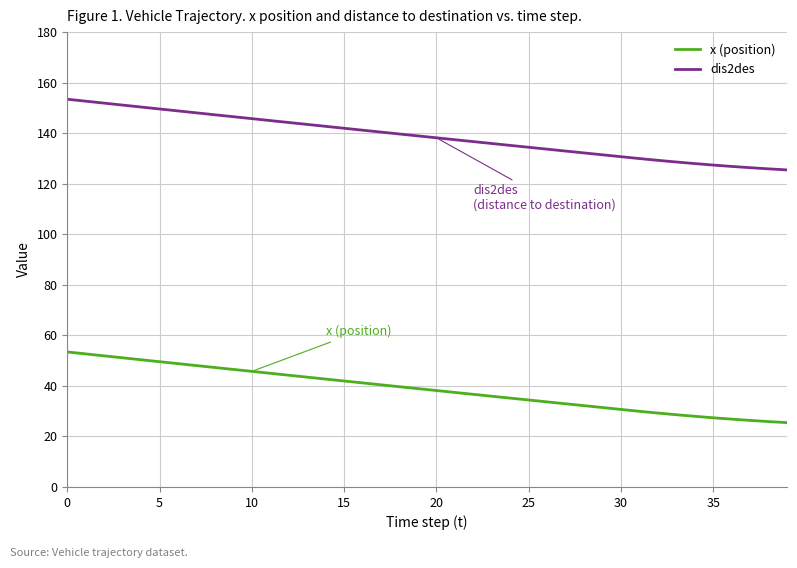

True or false: dis2des and x (position) cross at least once.

False